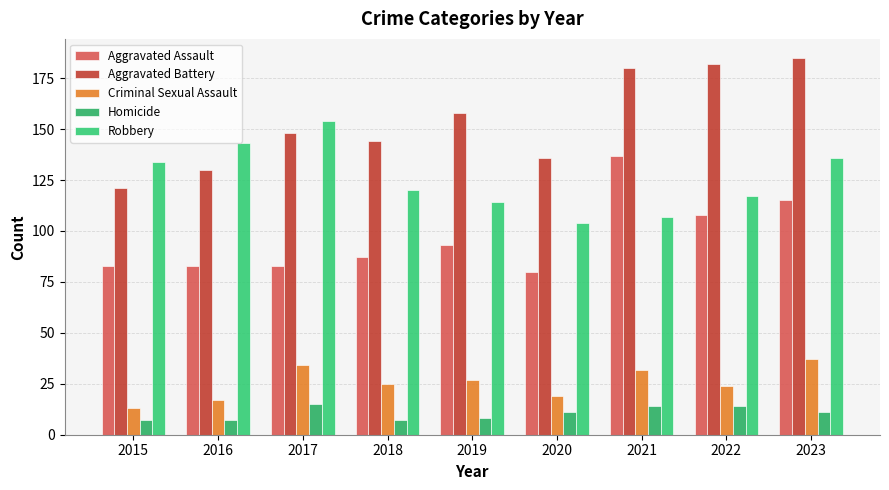

Reading left to right, list all the values displayed in this chart.

Aggravated Assault: 83	83	83	87	93	80	137	108	115
Aggravated Battery: 121	130	148	144	158	136	180	182	185
Criminal Sexual Assault: 13	17	34	25	27	19	32	24	37
Homicide: 7	7	15	7	8	11	14	14	11
Robbery: 134	143	154	120	114	104	107	117	136